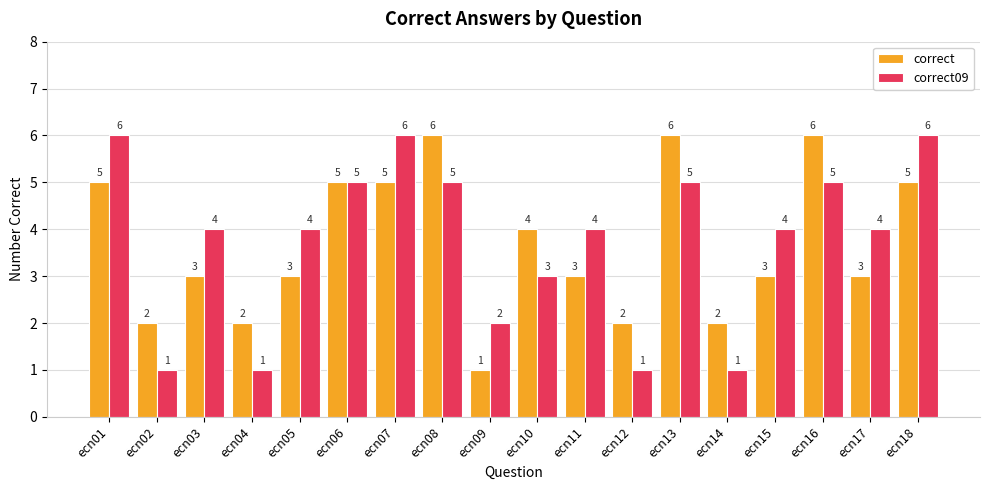

Which series has the largest total across all categories?

correct09